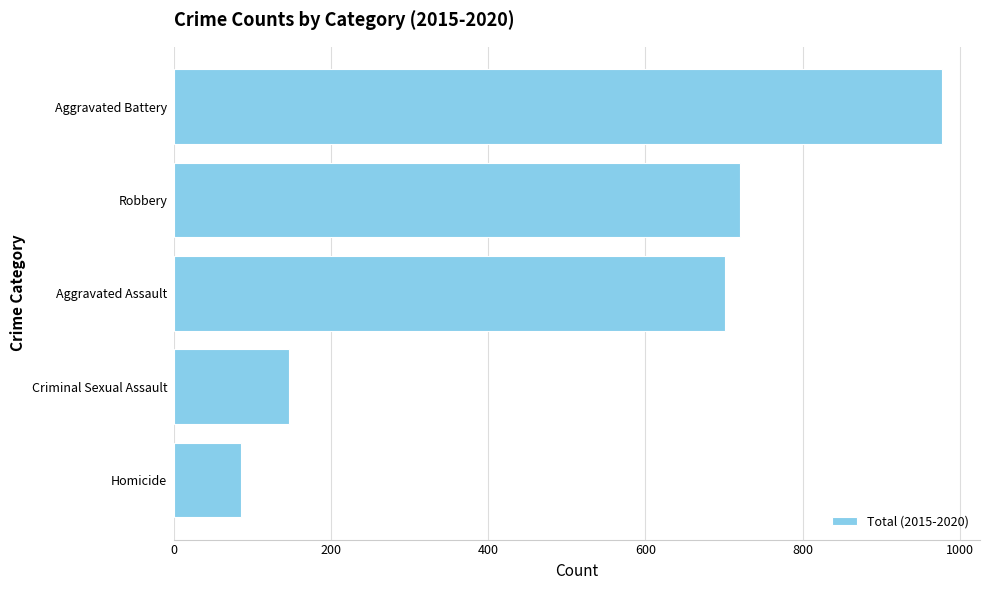

Where is the data nearest to the value 531?

Aggravated Assault